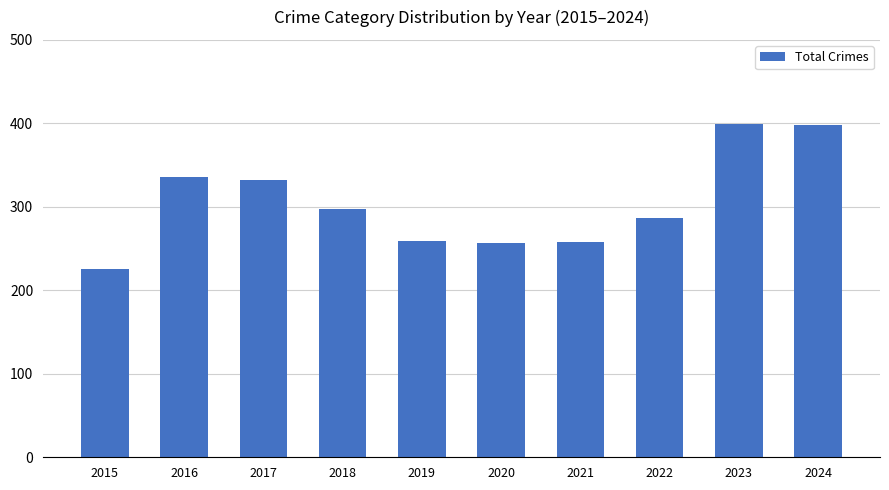

Is it true that the value at 2020 is 78?

False